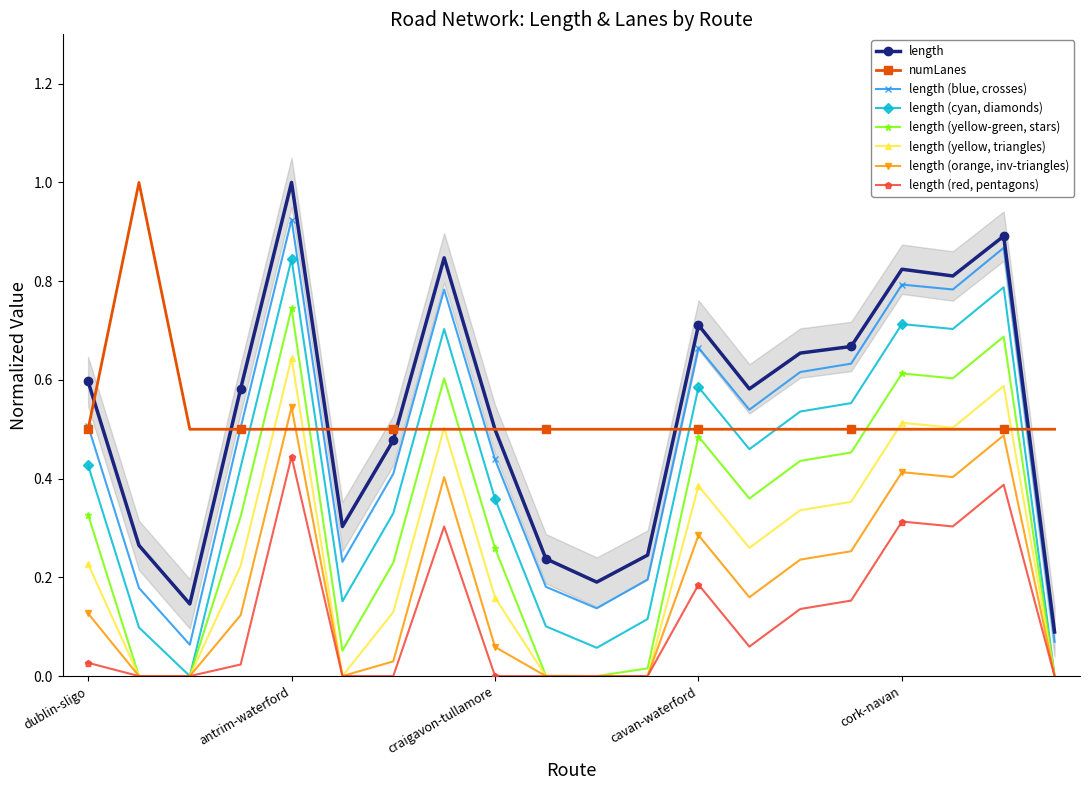

Which series has the largest total across all categories?

length